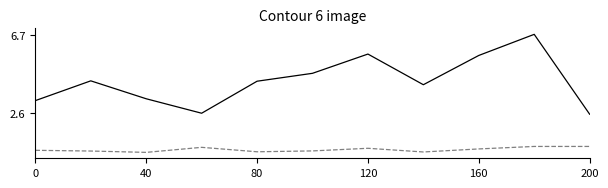

What is the greatest value displayed?

6.7